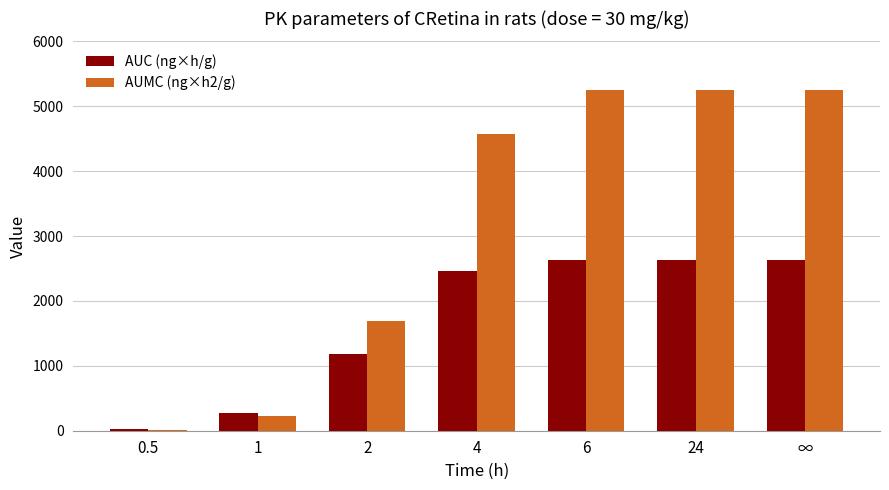

What is the maximum value for AUC (ng×h/g)?

2623.8